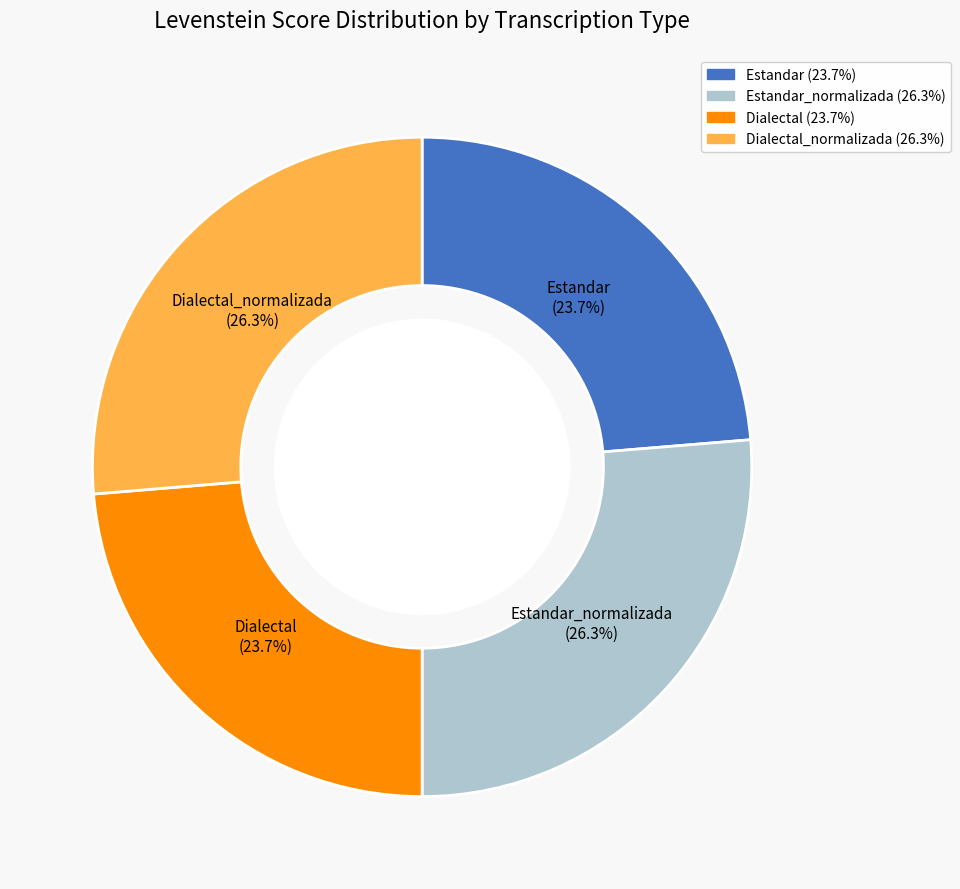

Is there any slice that represents more than half of the pie?

No